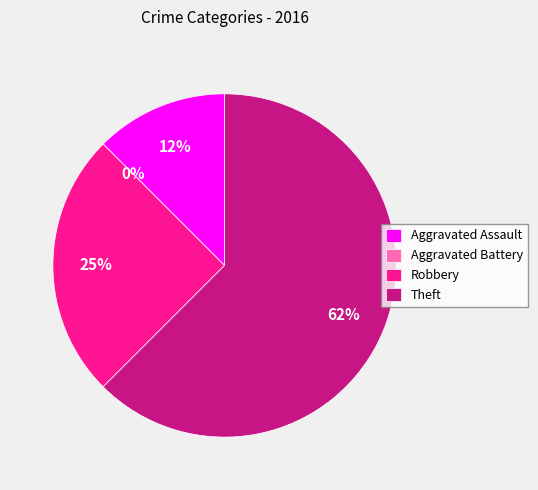

What is the smallest slice in the pie chart?

Aggravated Battery